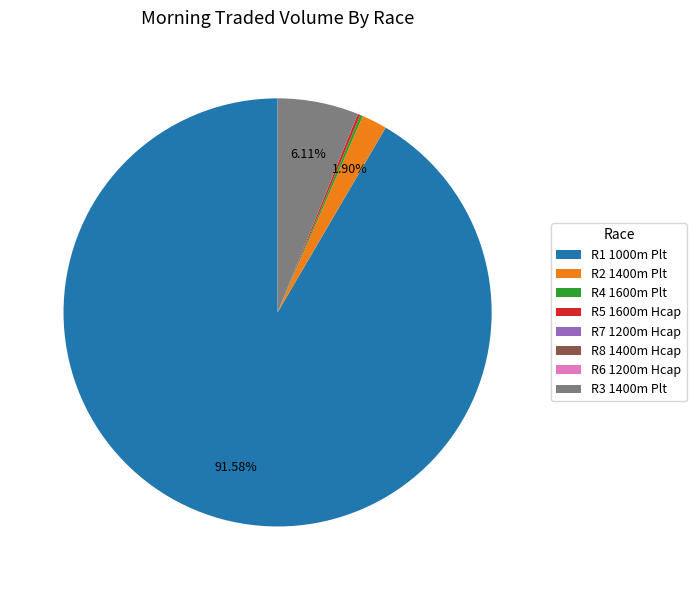

What is the majority slice?

R1 1000m Plt